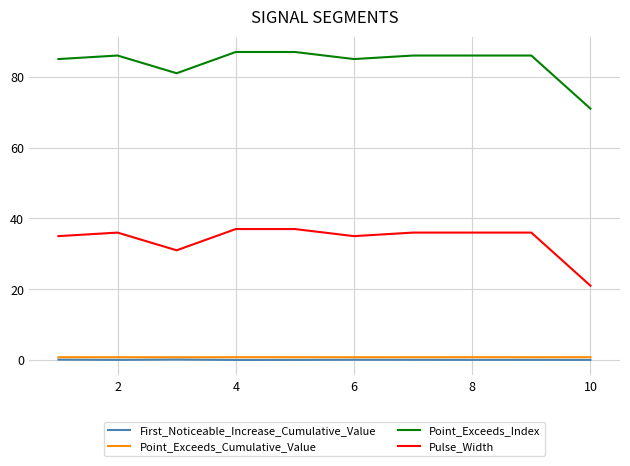

True or false: Point_Exceeds_Index and Pulse_Width cross at least once.

False